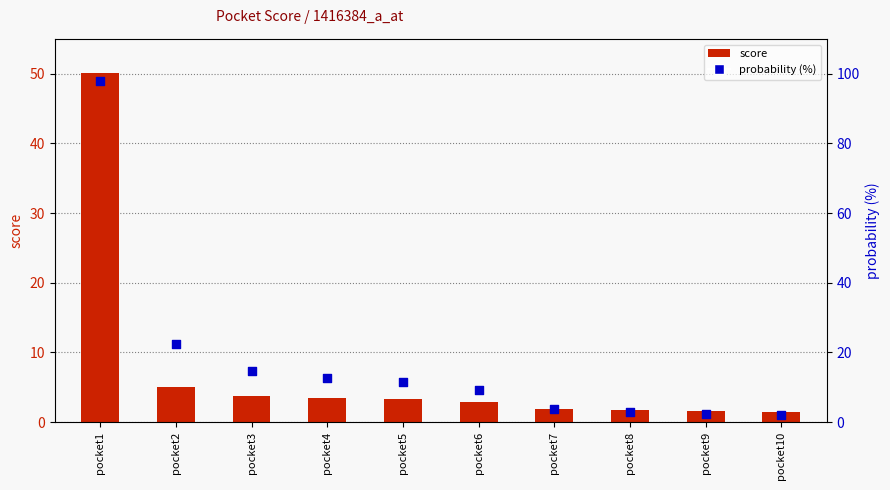

What is the total value across all series at pocket5?

14.8